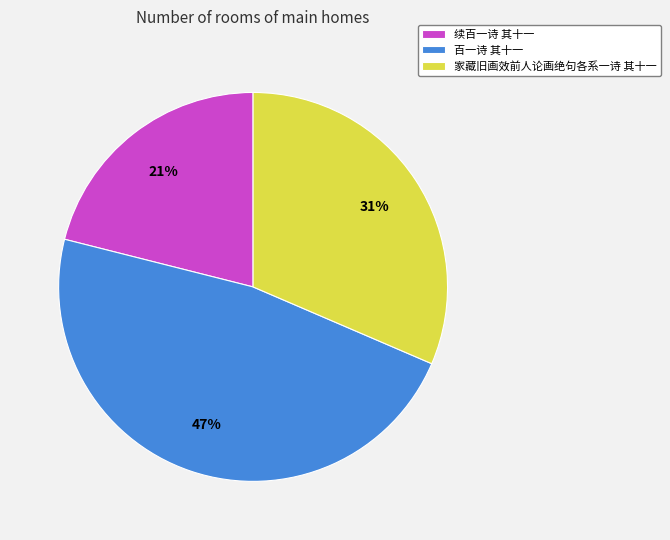

To the nearest percent, what is the average slice percentage?

33%